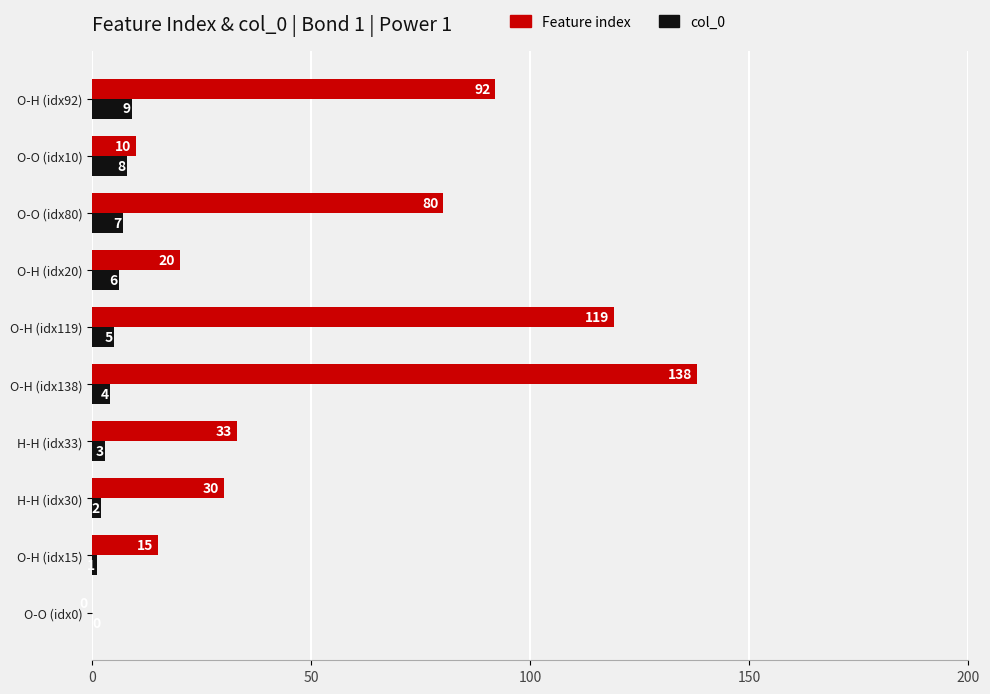

How many series are shown in this chart?

2